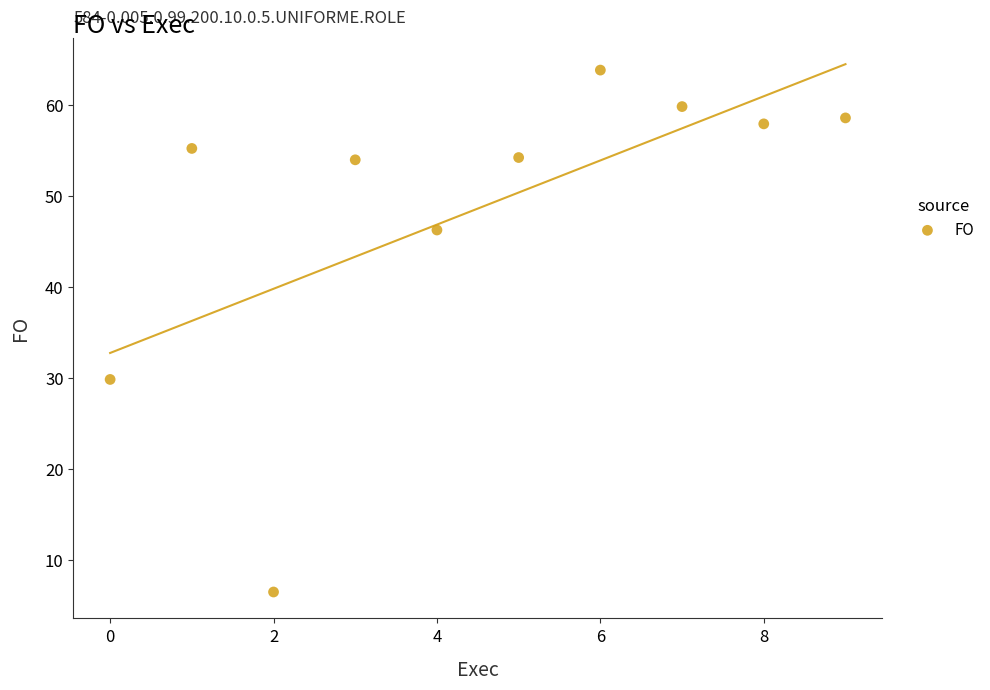

What is the average Y value?

48.6